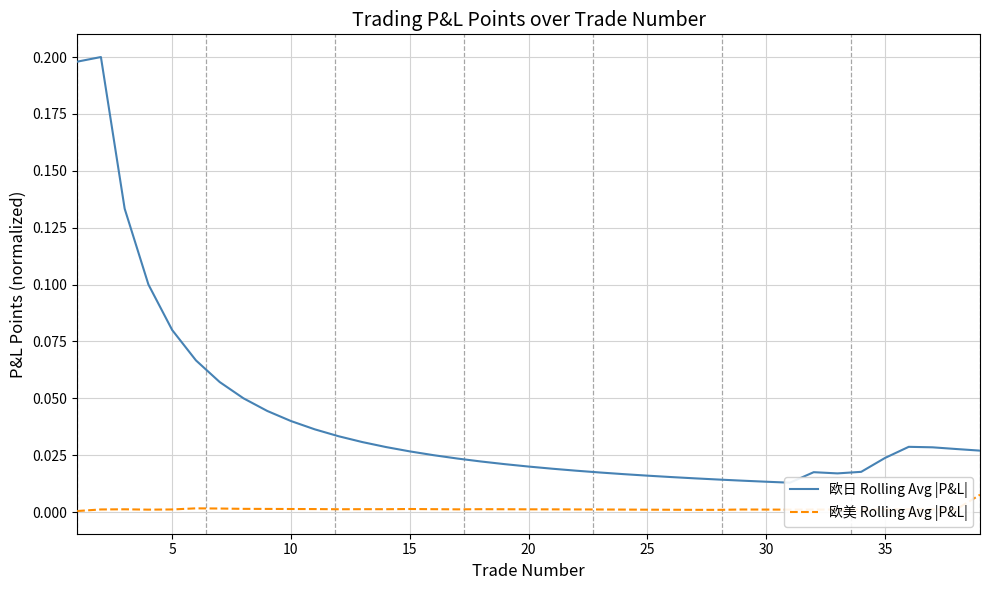

True or false: 欧日 Rolling Avg |P&L| and 欧美 Rolling Avg |P&L| cross at least once.

False